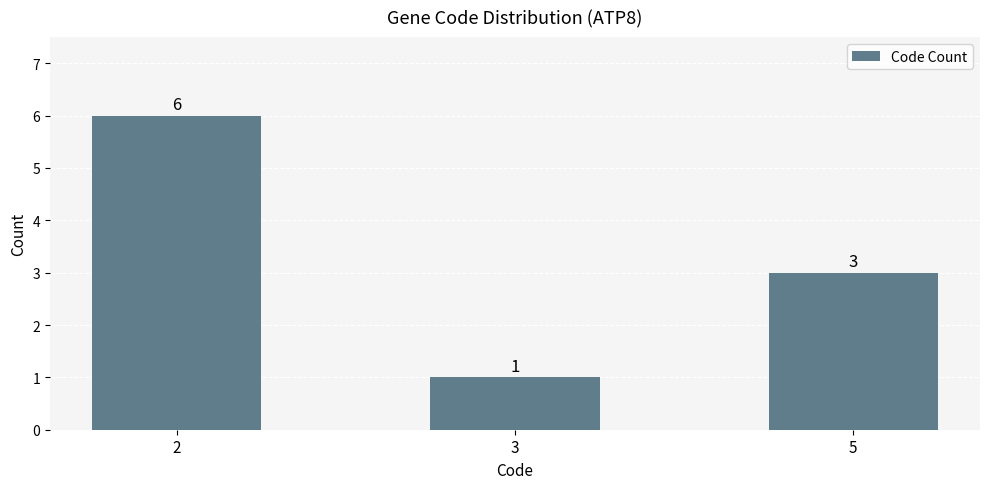

Rank the categories by value from highest to lowest.

2, 5, 3